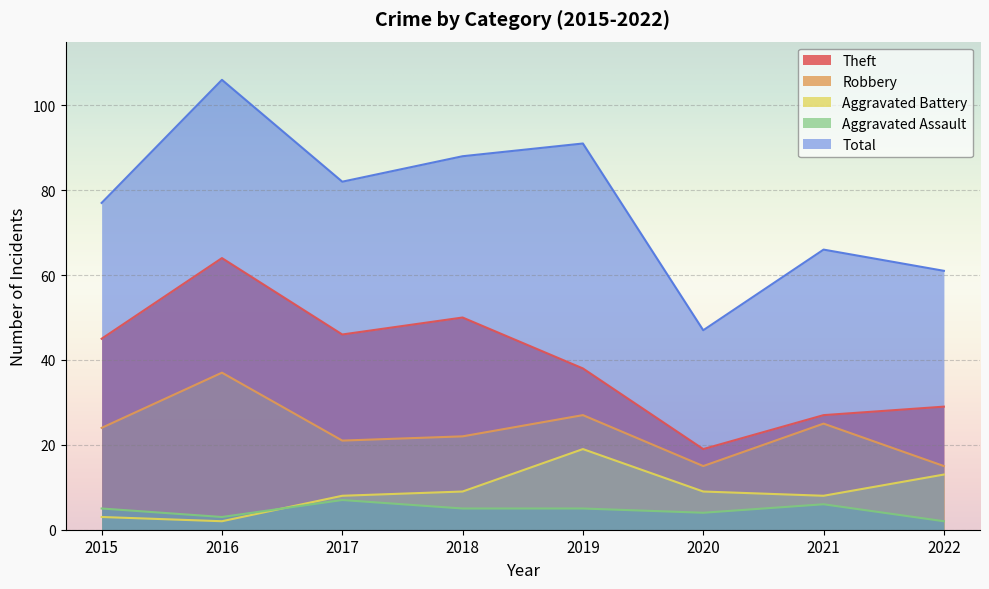

What is the total value across all series at 2021?

132